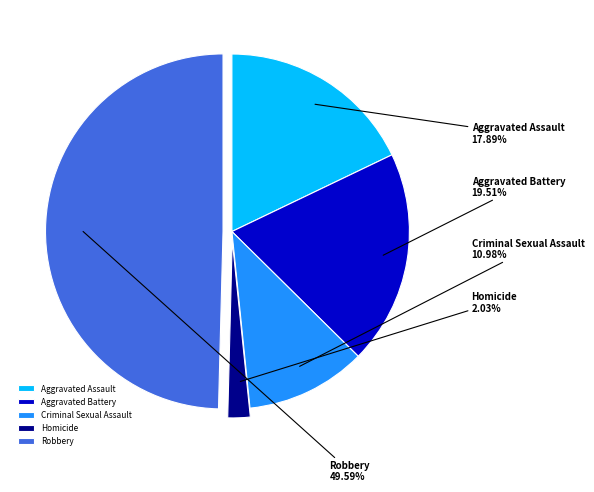

To the nearest percent, what is the difference between the largest and smallest slice percentages?

48%